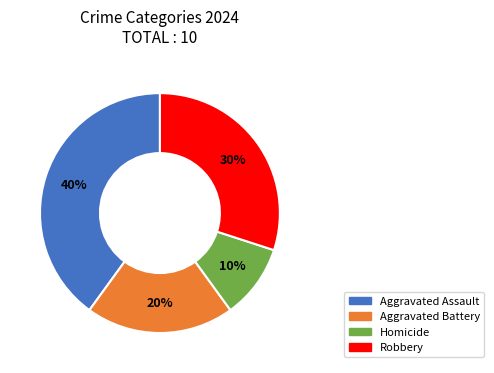

Which category has the biggest portion of the pie?

Aggravated Assault